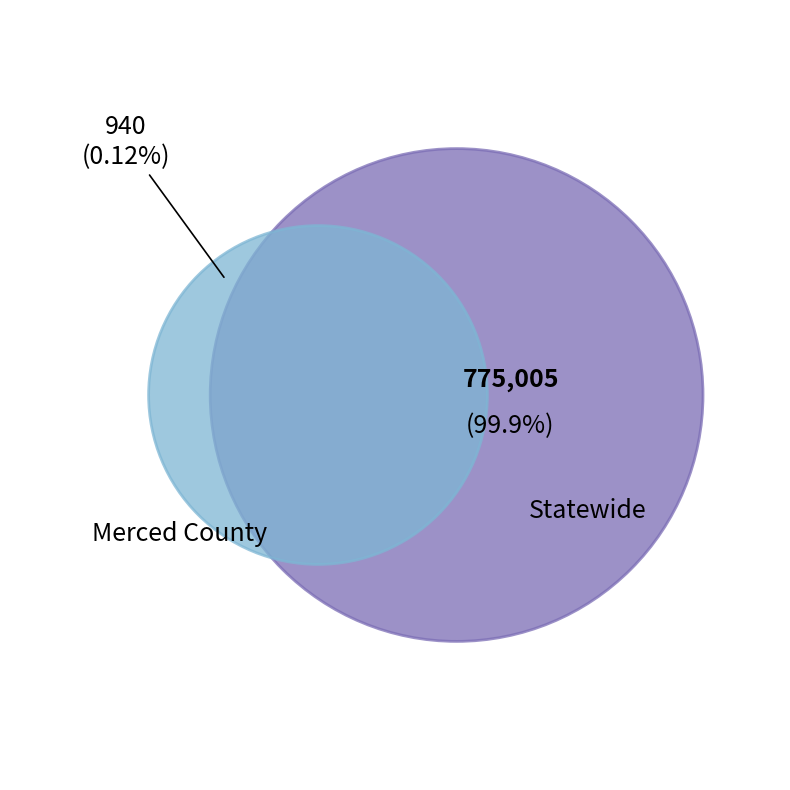

To the nearest percent, what portion does Statewide represent?

100%